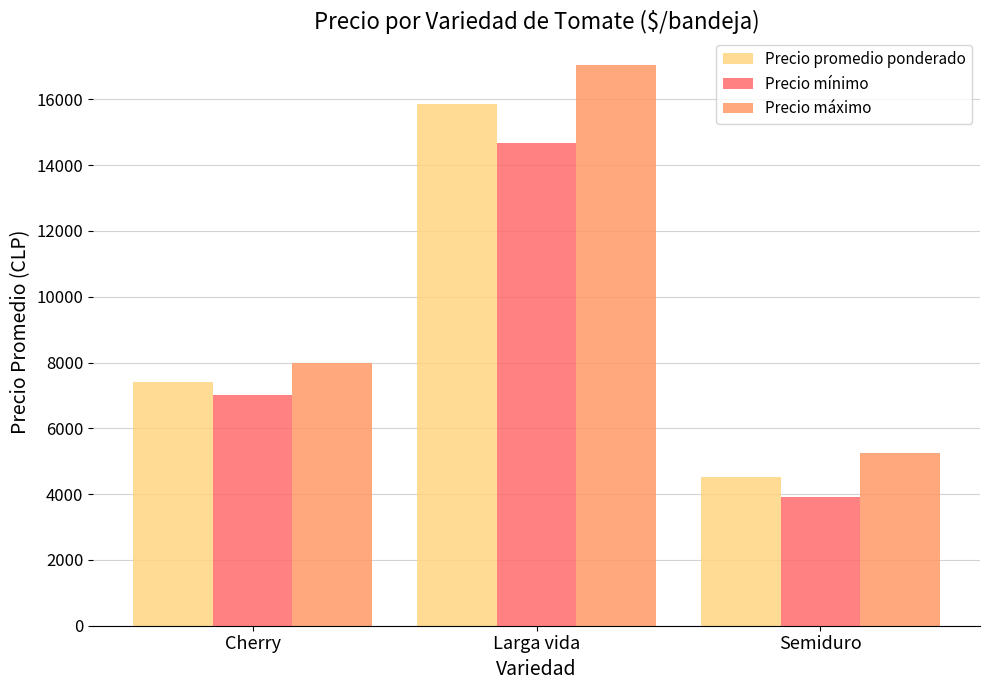

How many data points in Precio promedio ponderado are less than 7400?

1